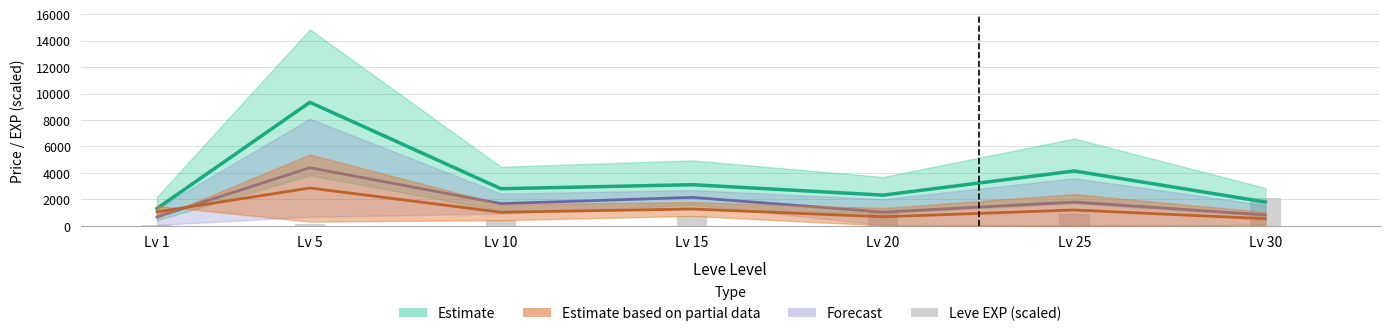

What value does the data have at Lv 30?

2070.5